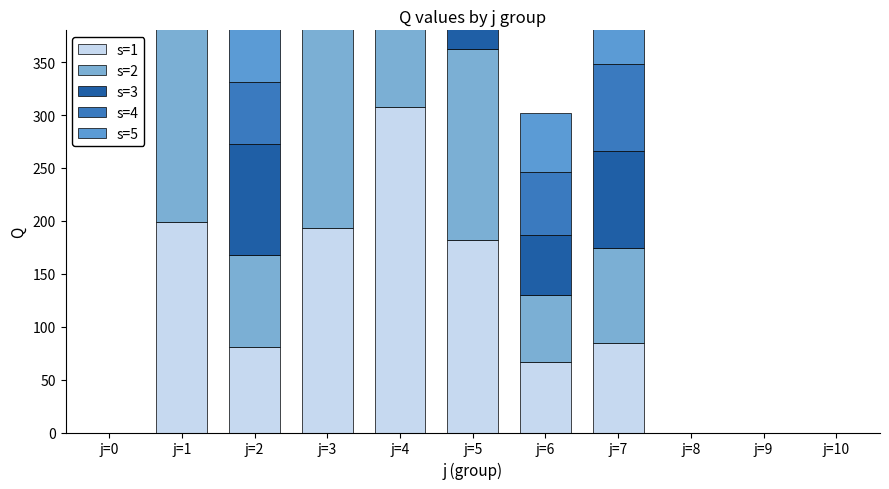

What is the difference between the maximum and minimum values in the s=2 series?

311